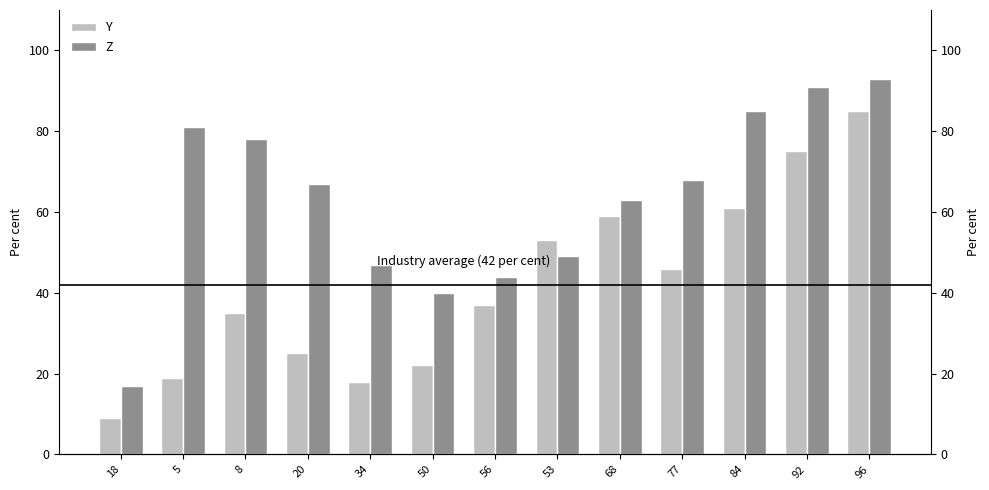

The Z series shows 85 at 84. True or false?

True